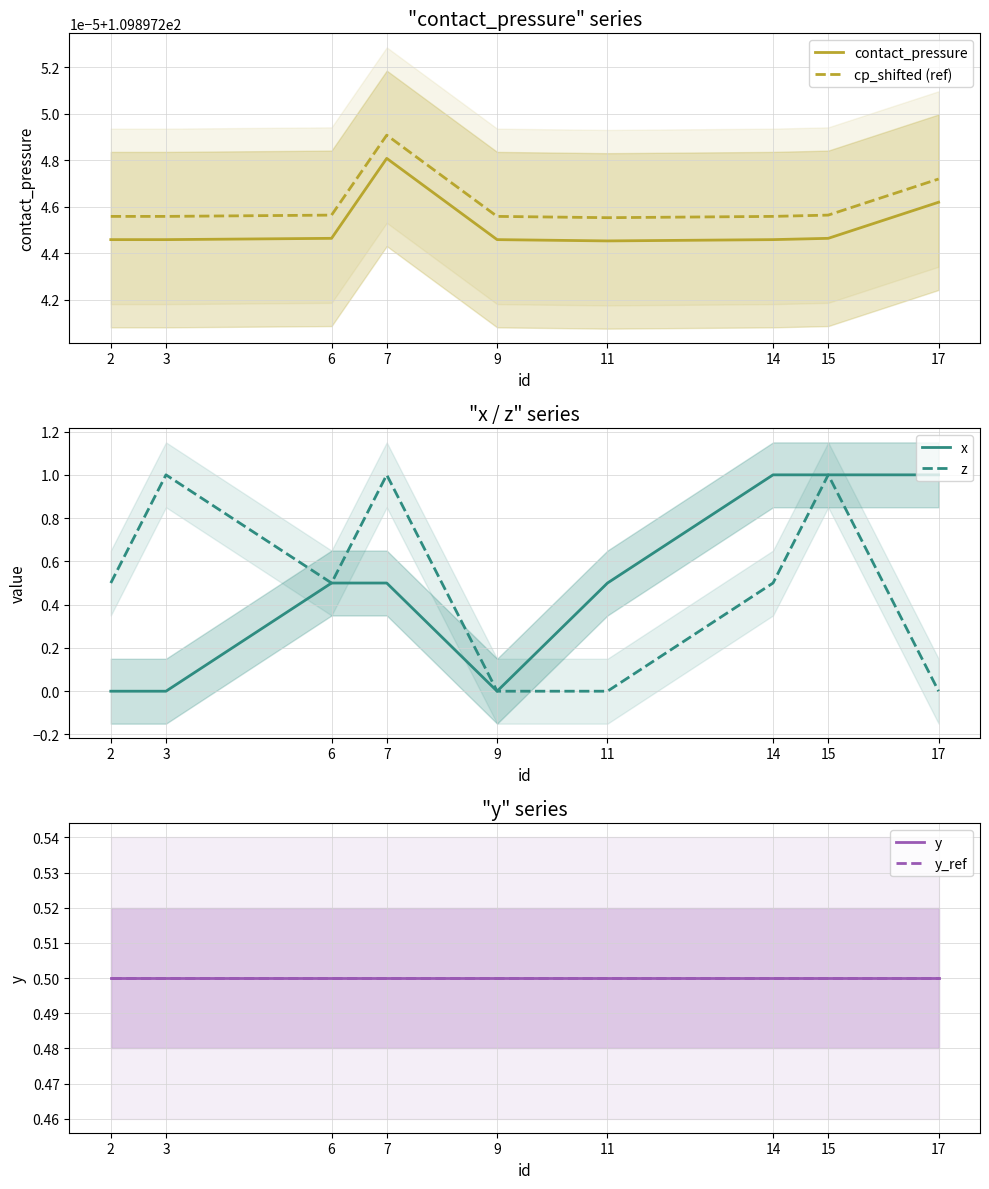

Reading right to left, what are all the values shown in this chart?

contact_pressure: 17=109.9	15=109.9	14=109.9	11=109.9	9=109.9	7=109.9	6=109.9	3=109.9	2=109.9
cp_shifted (ref): 17=109.9	15=109.9	14=109.9	11=109.9	9=109.9	7=109.9	6=109.9	3=109.9	2=109.9
x: 17=1.0	15=1.0	14=1.0	11=0.5	9=0.0	7=0.5	6=0.5	3=0.0	2=0.0
z: 17=0.0	15=1.0	14=0.5	11=0.0	9=0.0	7=1.0	6=0.5	3=1.0	2=0.5
y: 17=0.5	15=0.5	14=0.5	11=0.5	9=0.5	7=0.5	6=0.5	3=0.5	2=0.5
y_ref: 17=0.5	15=0.5	14=0.5	11=0.5	9=0.5	7=0.5	6=0.5	3=0.5	2=0.5